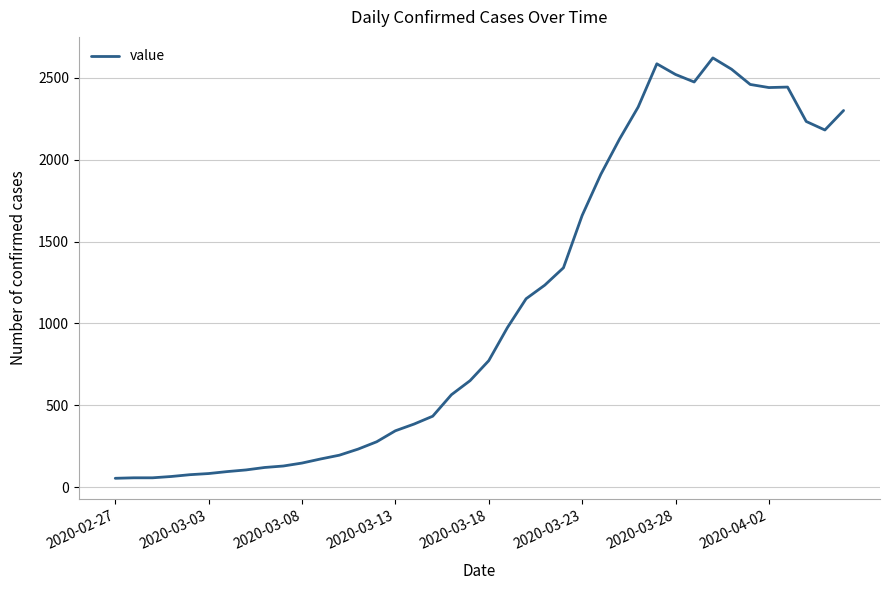

What is the maximum value shown in the chart?

2621